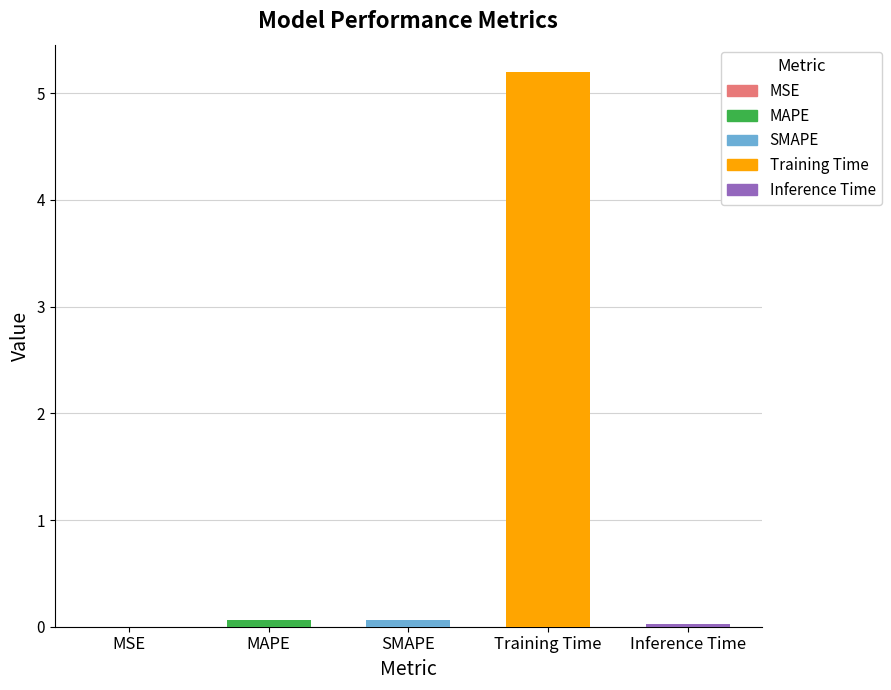

List the labels in order of value, smallest first.

MSE, Inference Time, SMAPE, MAPE, Training Time